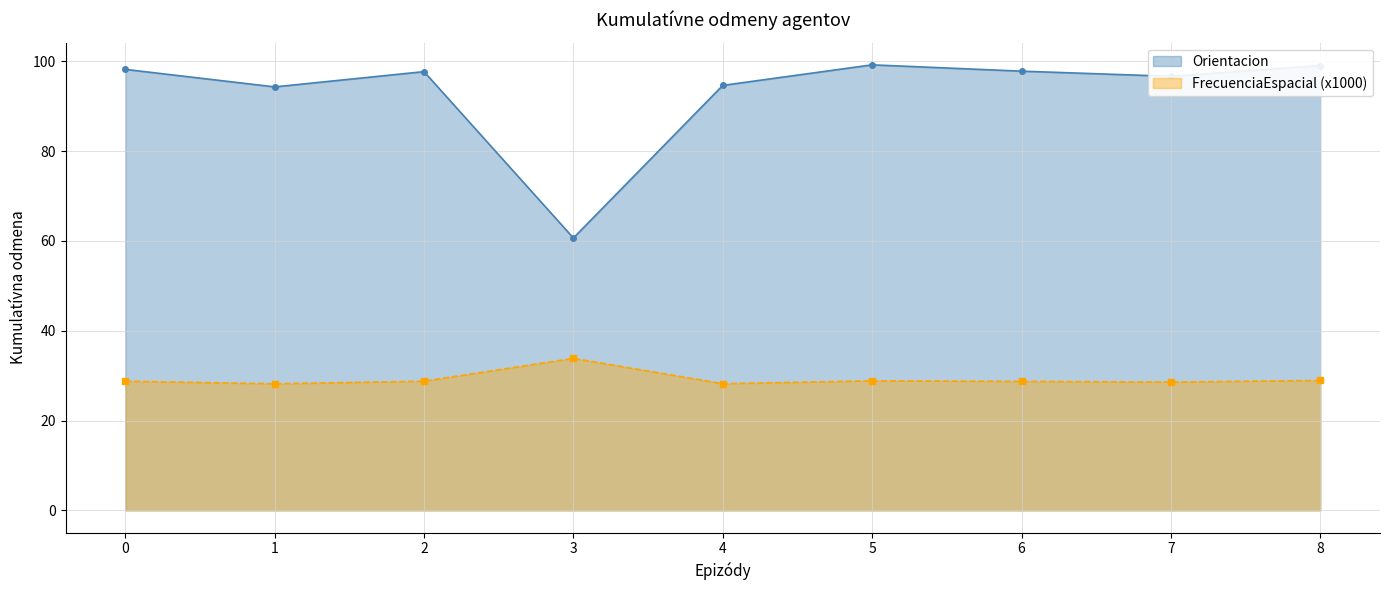

Does the chart display data point markers on the line(s)?

Yes